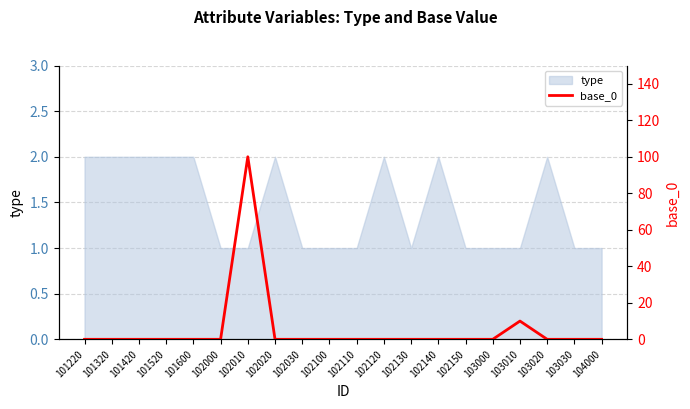

Does the chart display data point markers on the line(s)?

No